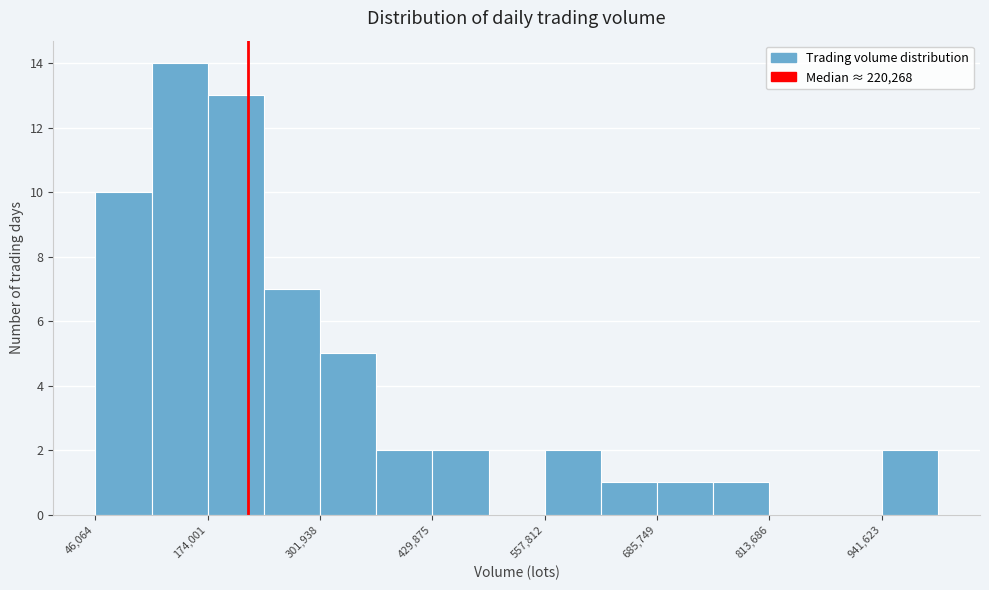

Read against the x-axis, roughly where is the centre of the tallest bar?

140000